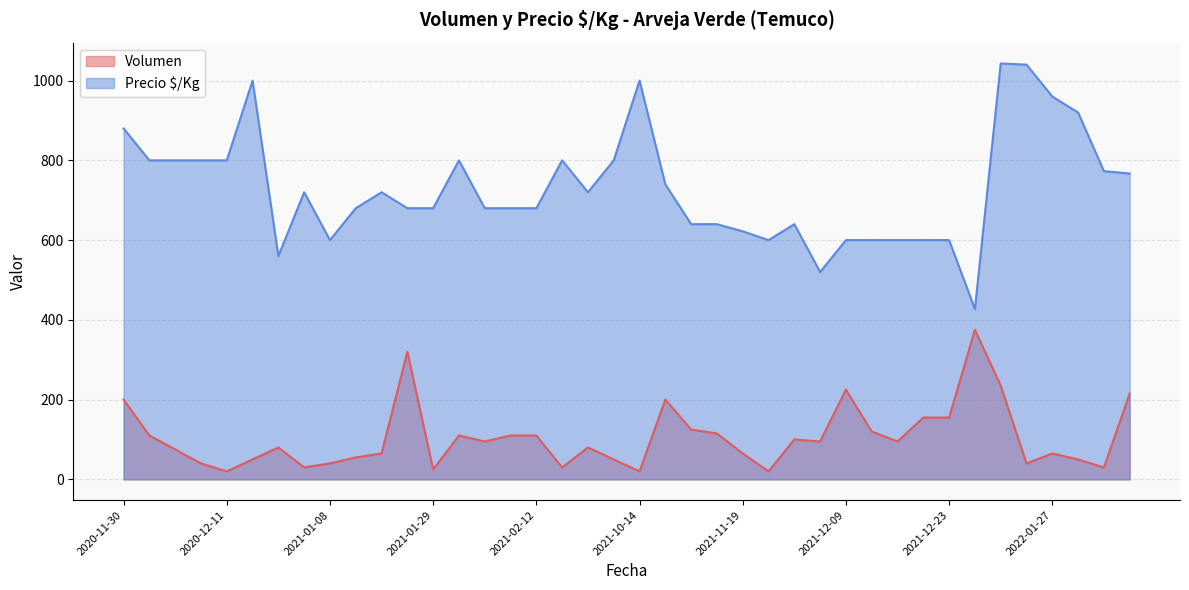

The Volumen series shows 20 at 2020-12-11. True or false?

True